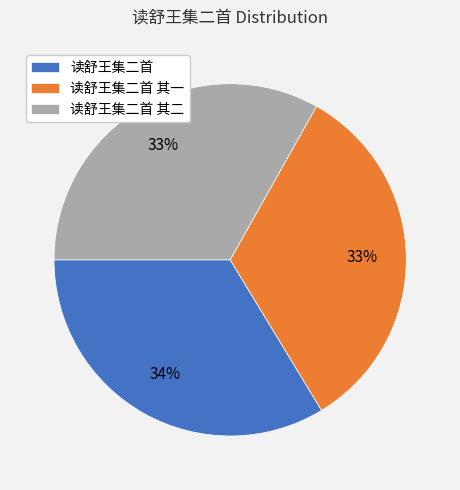

Is there any slice that represents more than half of the pie?

No